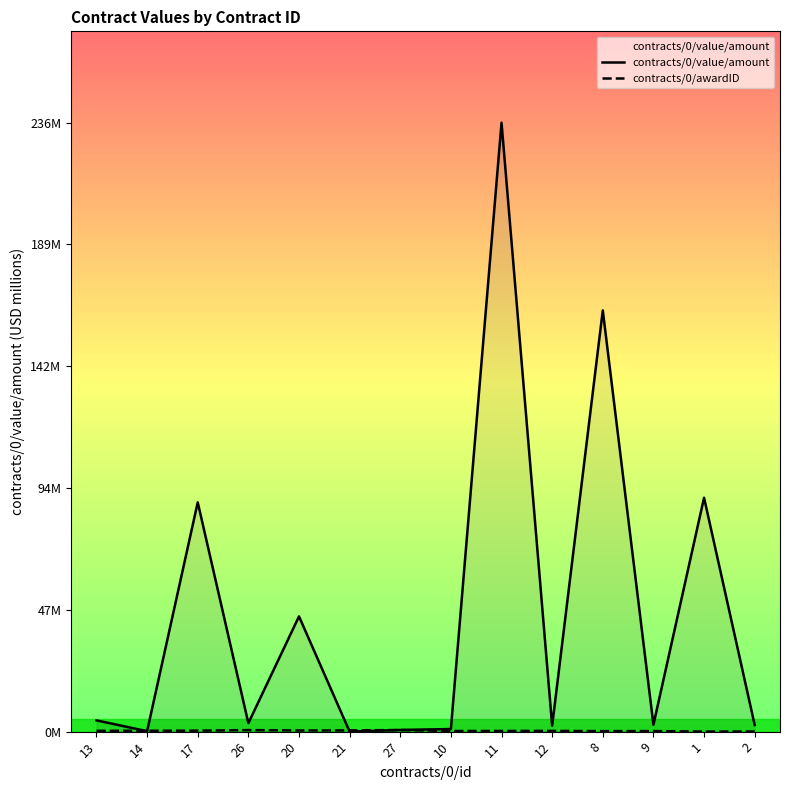

Reading left to right, transcribe all the data shown in this chart.

contracts/0/value/amount: 13=4.4	14=0.2	17=88.9	26=3.3	20=44.7	21=0.0	27=0.6	10=1.0	11=236.0	12=2.3	8=163.3	9=2.7	1=90.6	2=2.6
contracts/0/awardID: 13=0.3	14=0.3	17=0.4	26=0.6	20=0.4	21=0.5	27=0.6	10=0.2	11=0.3	12=0.3	8=0.2	9=0.2	1=0.0	2=0.0